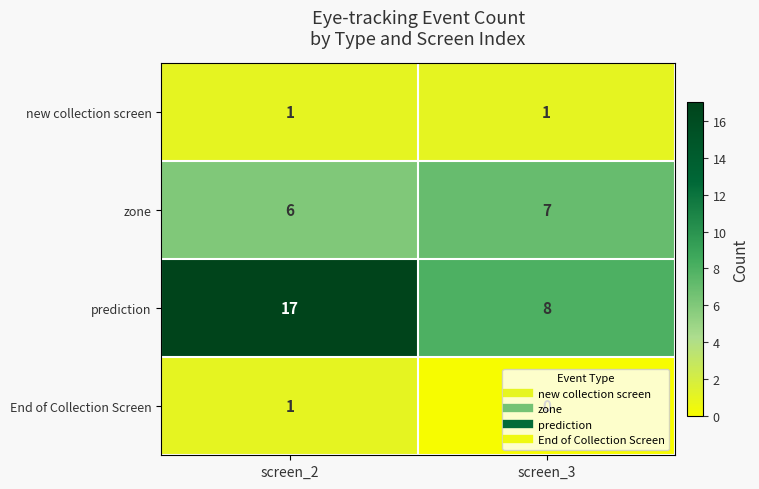

Which series has the largest total across all categories?

prediction